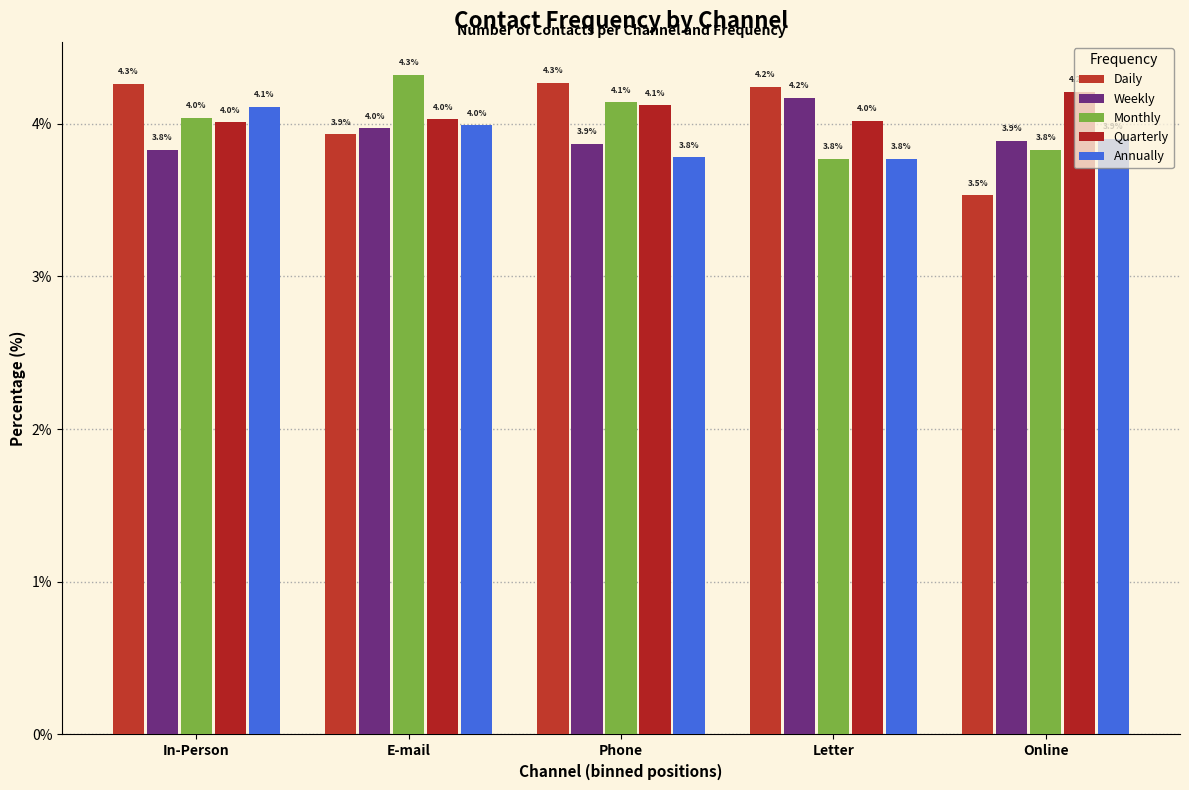

How many bars are there in total?

25